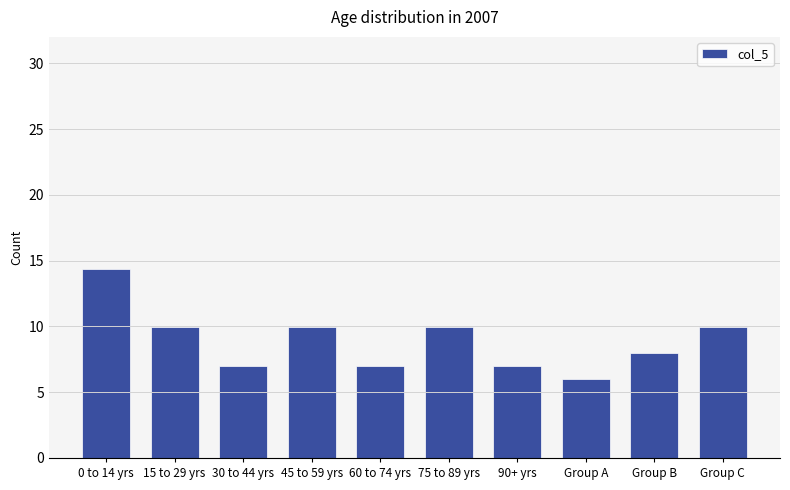

What is the smallest value displayed?

6.0